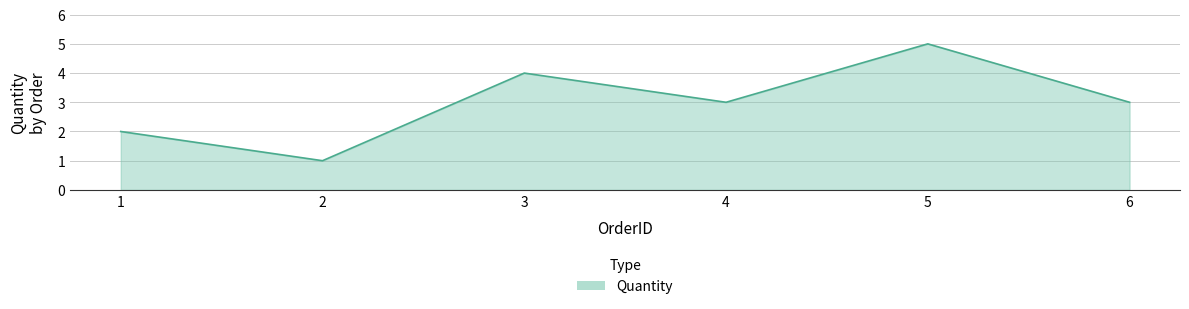

Which label corresponds to the smallest value in the chart?

2